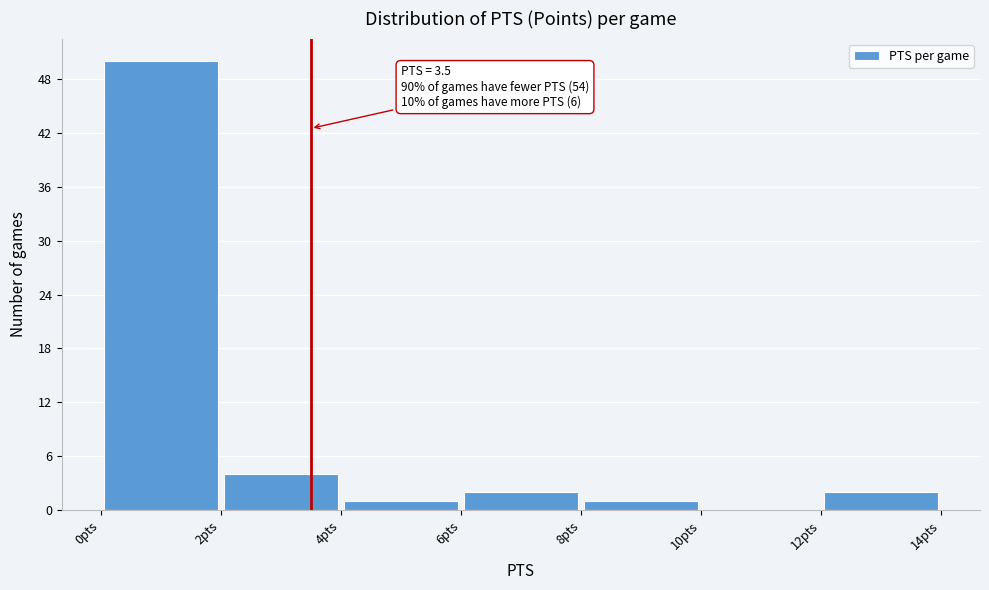

Which range on the x-axis has the tallest bar?

0 to 2